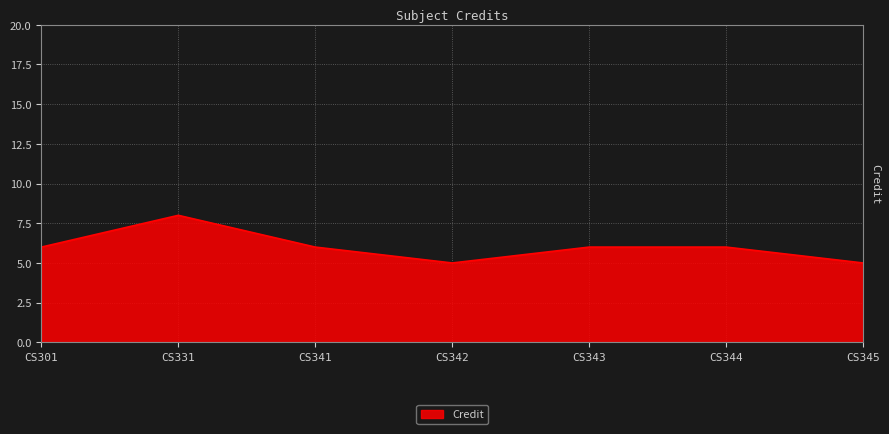

What is the sum of all values?

42